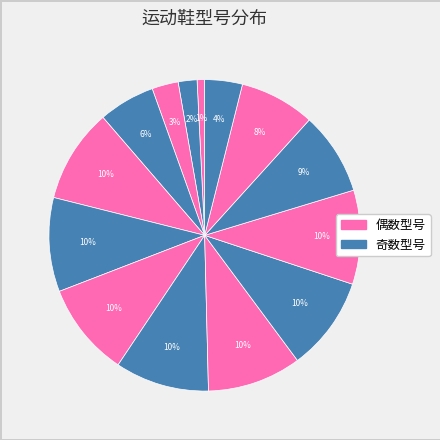

How many slices are in this pie chart?

14